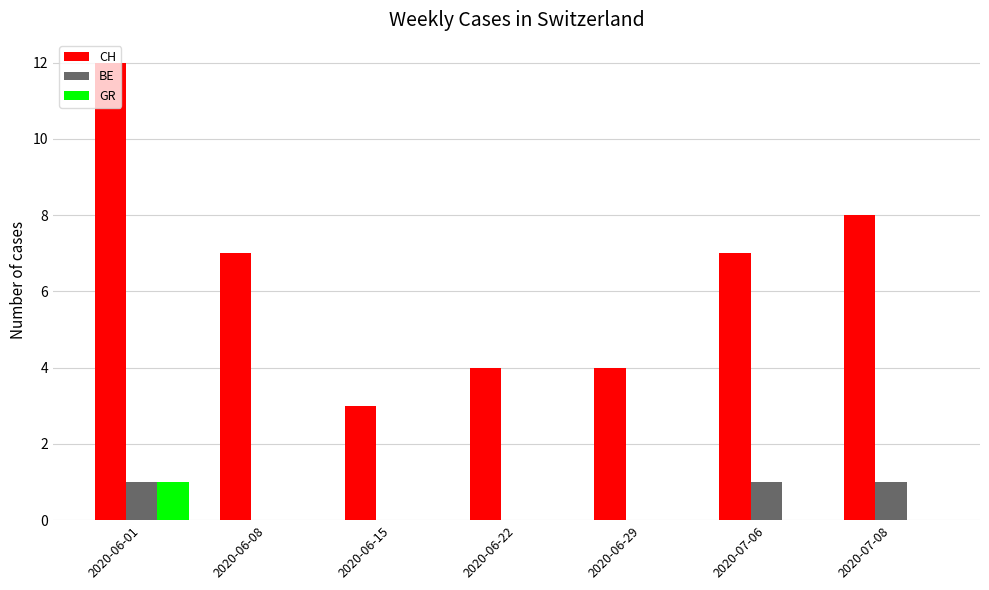

Are the bars horizontal?

No